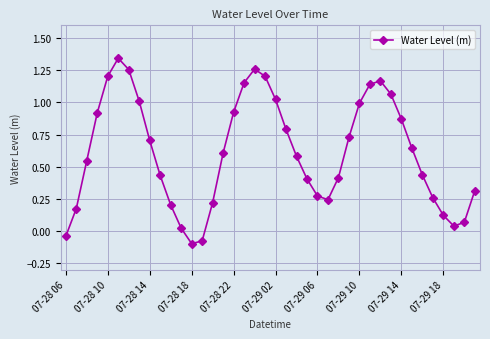

What is the difference between the maximum and minimum values?

1.4